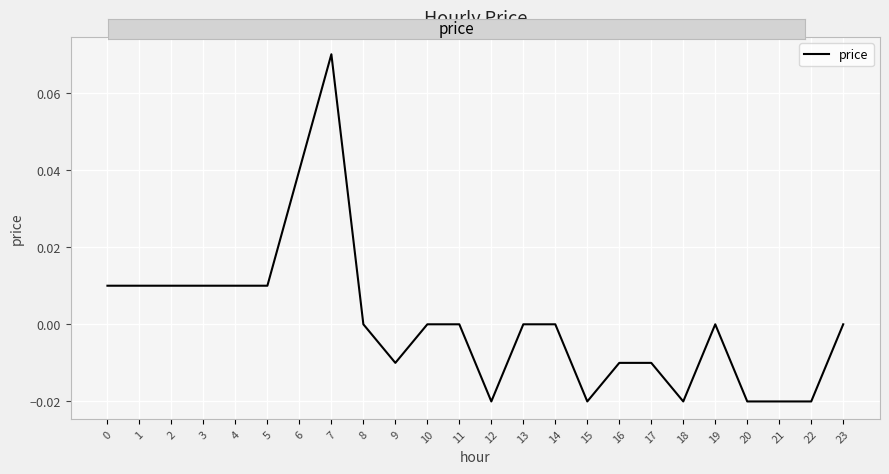

Which has a higher value, 8 or 3?

3